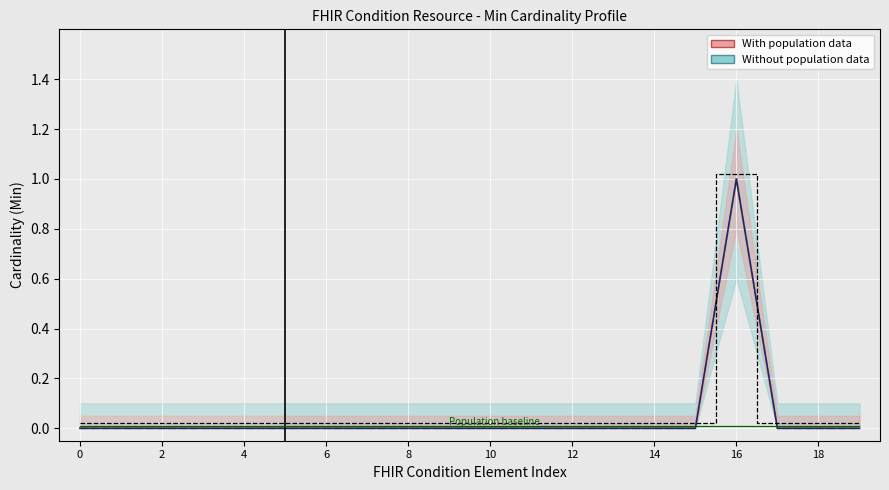

Reading left to right, transcribe all the data shown in this chart.

Min: 0.0	0.0	0.0	0.0	0.0	0.0	0.0	0.0	0.0	0.0	0.0	0.0	0.0	0.0	0.0	0.0	1.0	0.0	0.0	0.0
Base Min: 0.0	0.0	0.0	0.0	0.0	0.0	0.0	0.0	0.0	0.0	0.0	0.0	0.0	0.0	0.0	0.0	1.0	0.0	0.0	0.0
Population baseline: 0.0	0.0	0.0	0.0	0.0	0.0	0.0	0.0	0.0	0.0	0.0	0.0	0.0	0.0	0.0	0.0	0.0	0.0	0.0	0.0